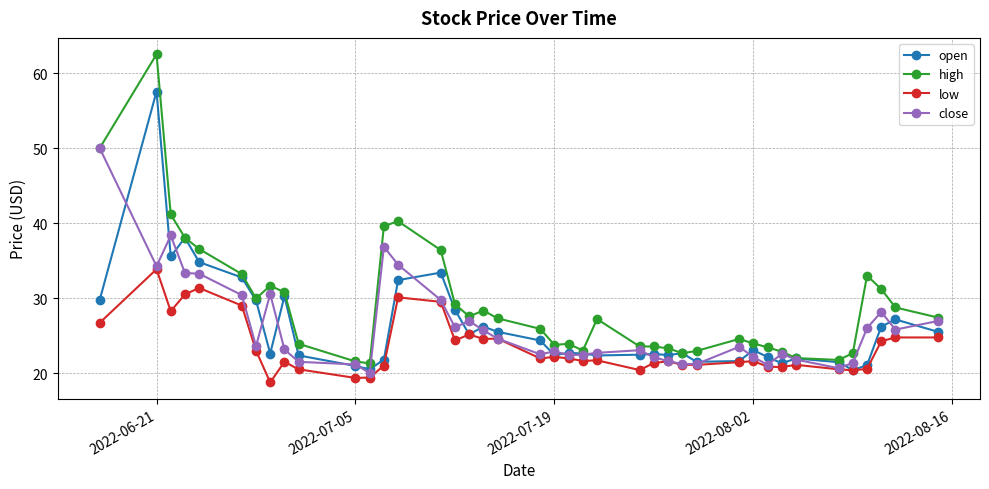

True or false: high has more than 2 interior local peaks.

True